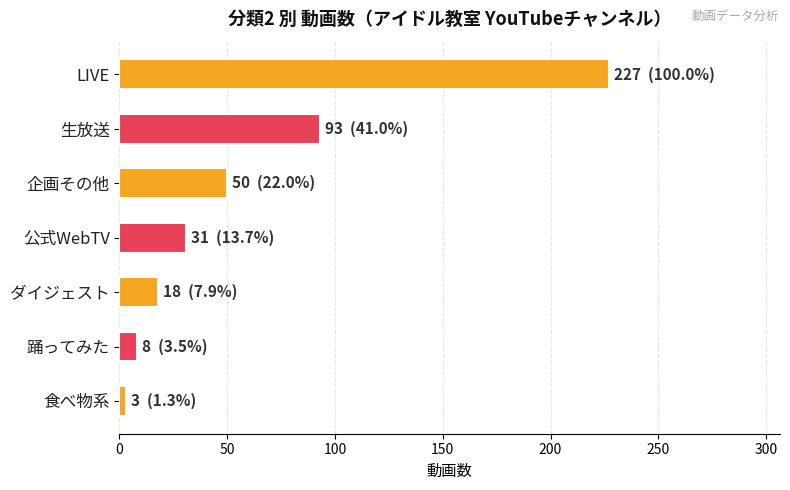

Reading top to bottom, transcribe all the data shown in this chart.

LIVE=227	生放送=93	企画その他=50	公式WebTV=31	ダイジェスト=18	踊ってみた=8	食べ物系=3